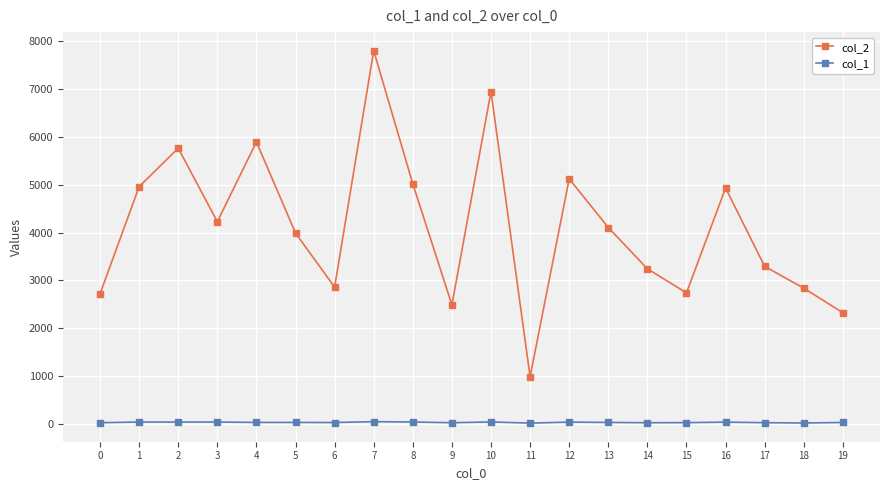

Rank the series by their average value, from highest to lowest.

col_2, col_1